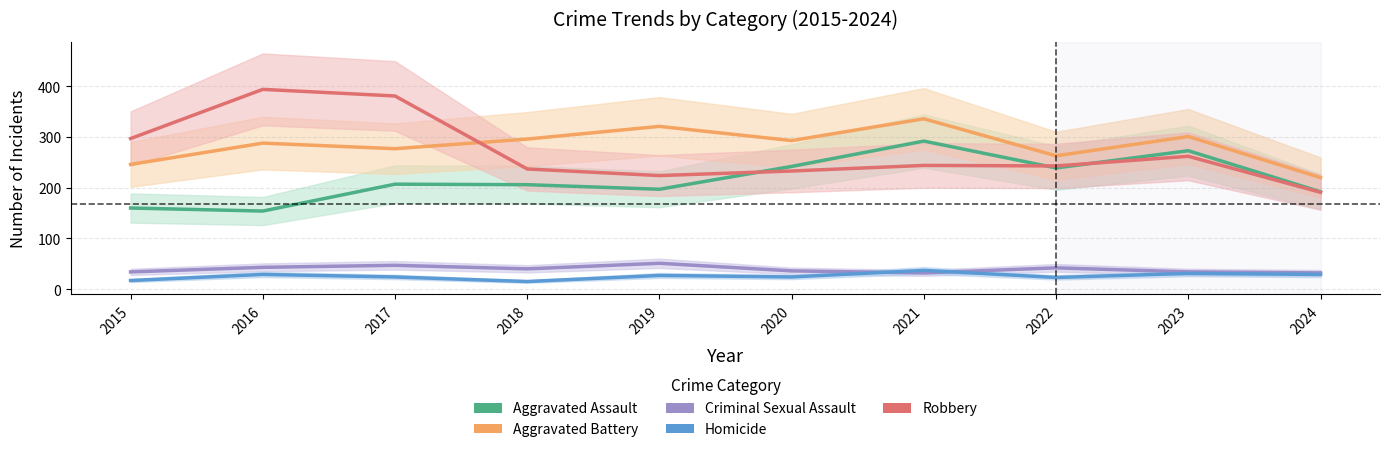

How many data points in Aggravated Assault are above 207?

4